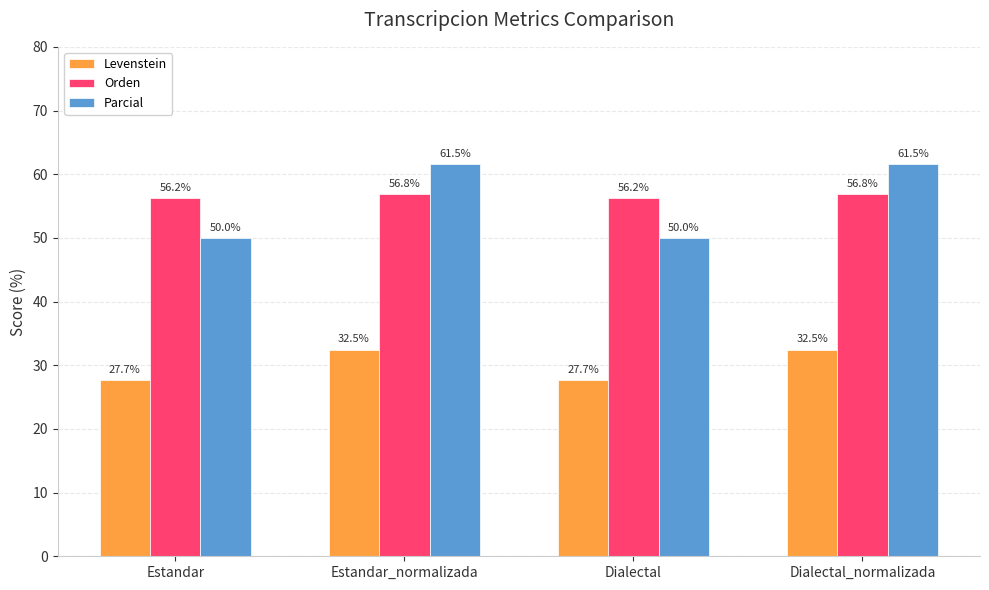

Which series has the widest spread of values?

Parcial